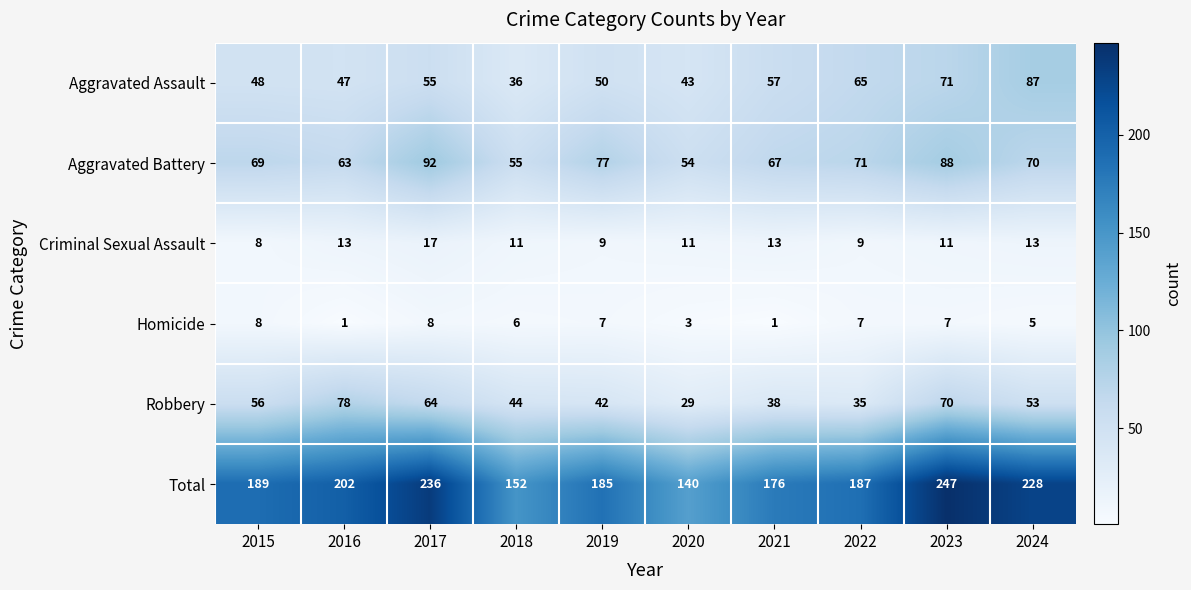

At how many categories does at least one series exceed 50?

10